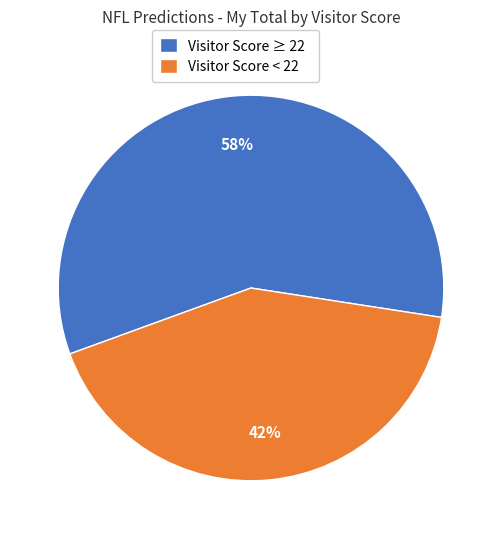

Rank the categories by value from lowest to highest.

Visitor Score < 22, Visitor Score ≥ 22